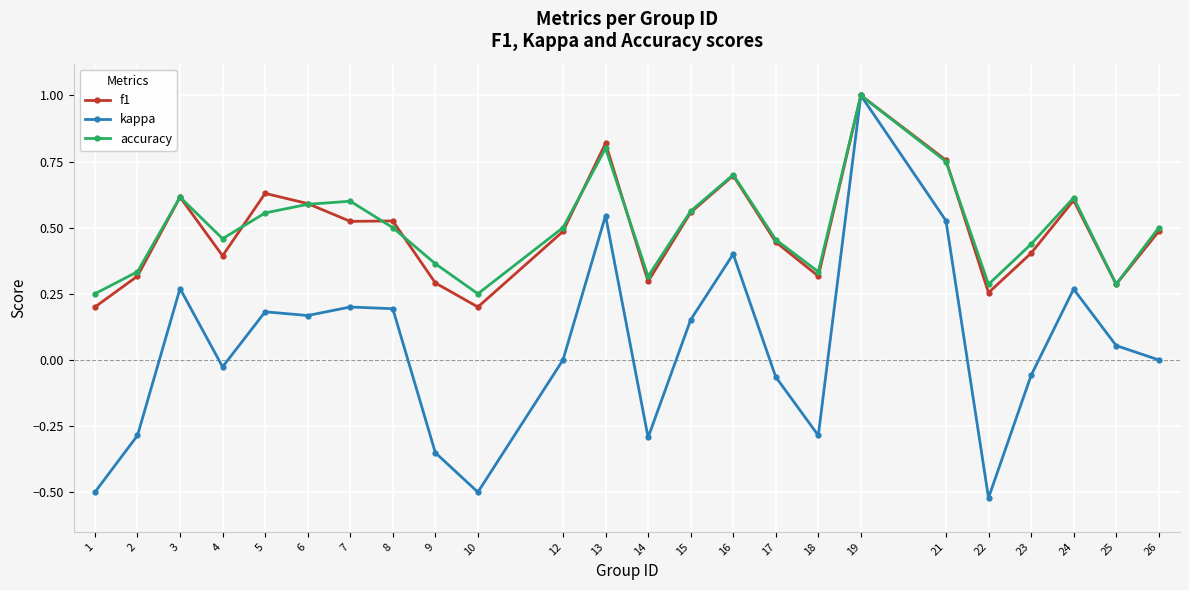

Where is the first local minimum for accuracy?

4